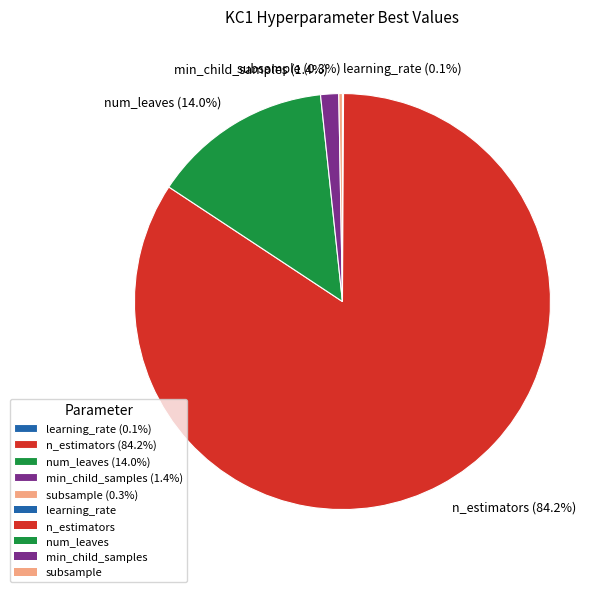

Is there a majority slice in this chart?

Yes